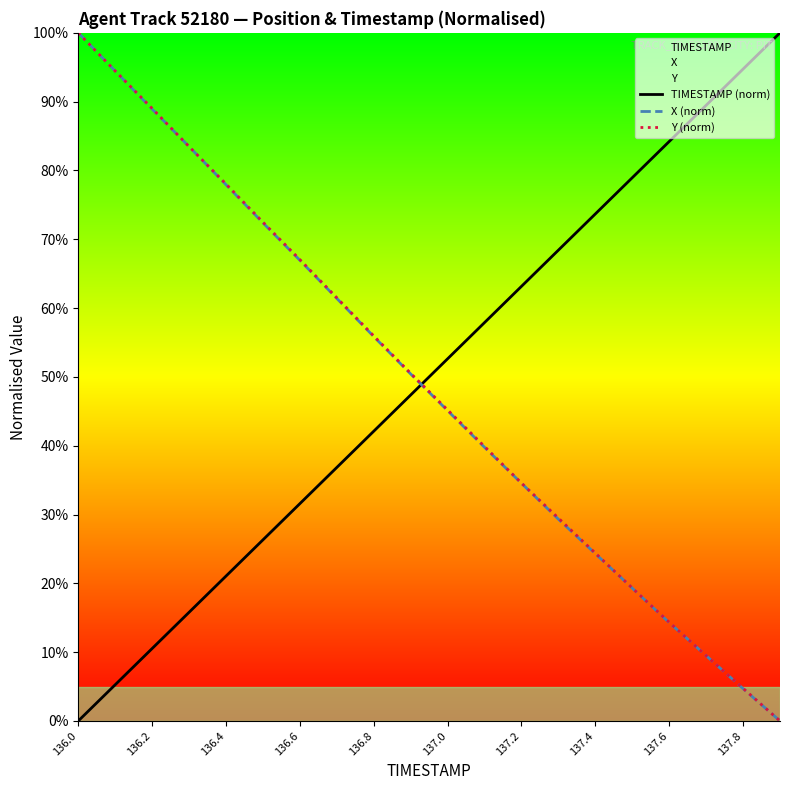

Rank the series at 15 from lowest to highest value.

X (norm), Y (norm), TIMESTAMP (norm)